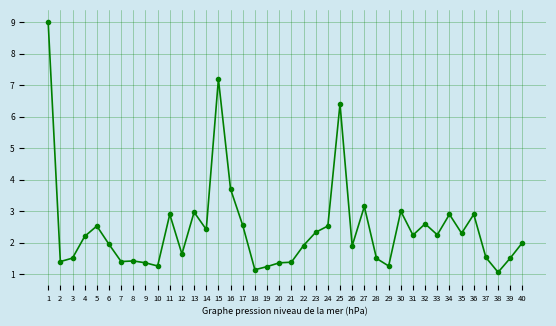

Between 13 and 24, which is larger?

13